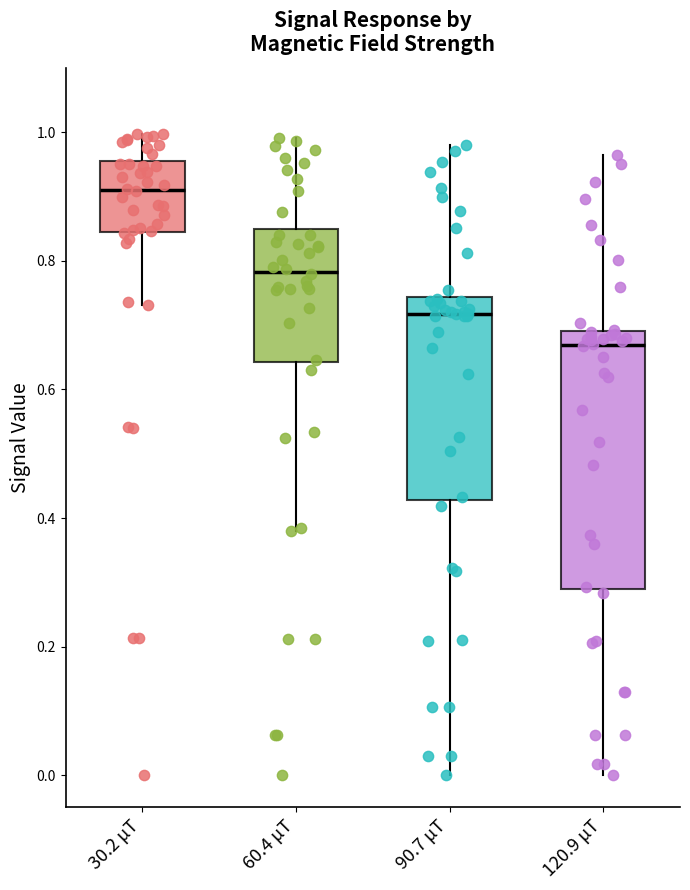

Reading left to right, transcribe this box plot: for each box, give where its median line is, the range the box spans, and where its two whiskers end, as read against the y-axis. The values are not printed on the chart, so give them approximately, as read against the axis.

30.2 μT: median 0.92, box 0.84 to 0.96, whiskers 0.74 to 1.00
60.4 μT: median 0.78, box 0.64 to 0.84, whiskers 0.38 to 1.00
90.7 μT: median 0.72, box 0.42 to 0.74, whiskers 0.00 to 0.98
120.9 μT: median 0.66, box 0.30 to 0.70, whiskers 0.00 to 0.96